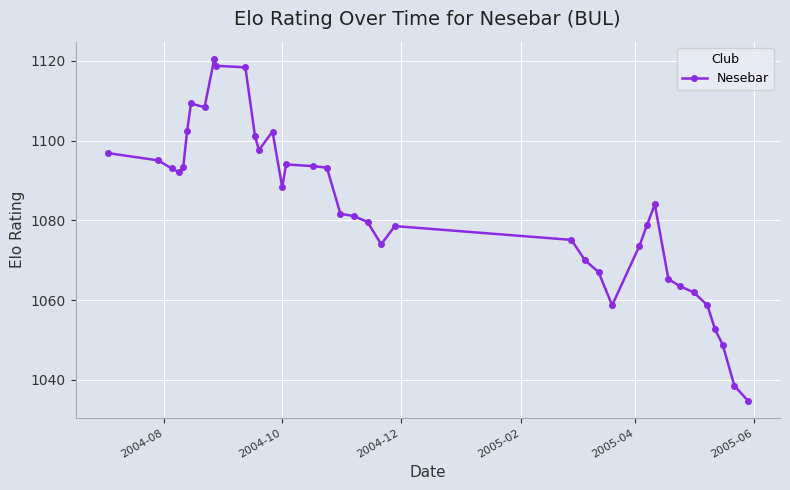

True or false: the data has more than 2 interior local peaks.

True